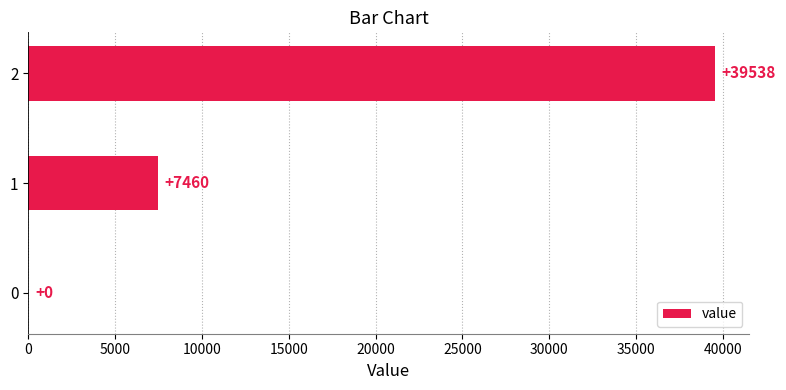

What is the average value?

15666